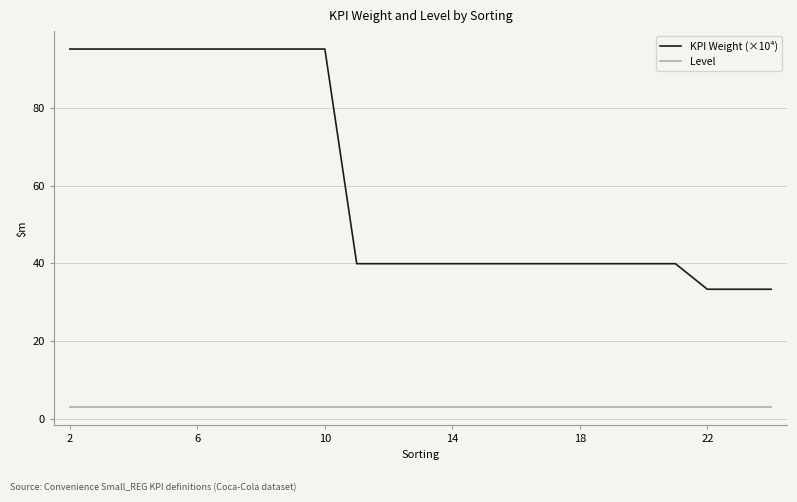

True or false: KPI Weight (×10⁴) and Level cross at least once.

False